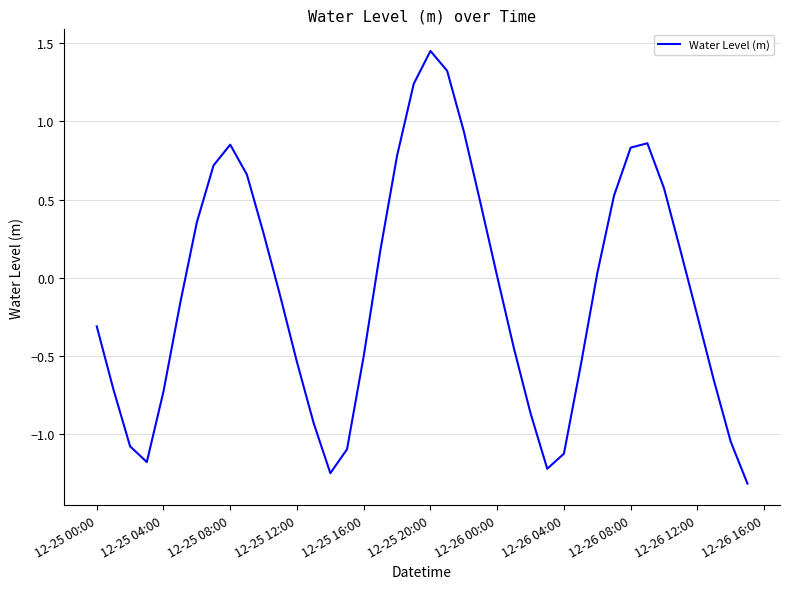

What is the difference between the maximum and minimum values?

2.8